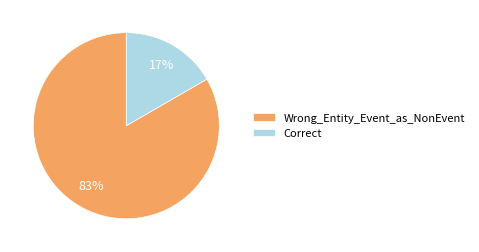

How many slices are in this pie chart?

2